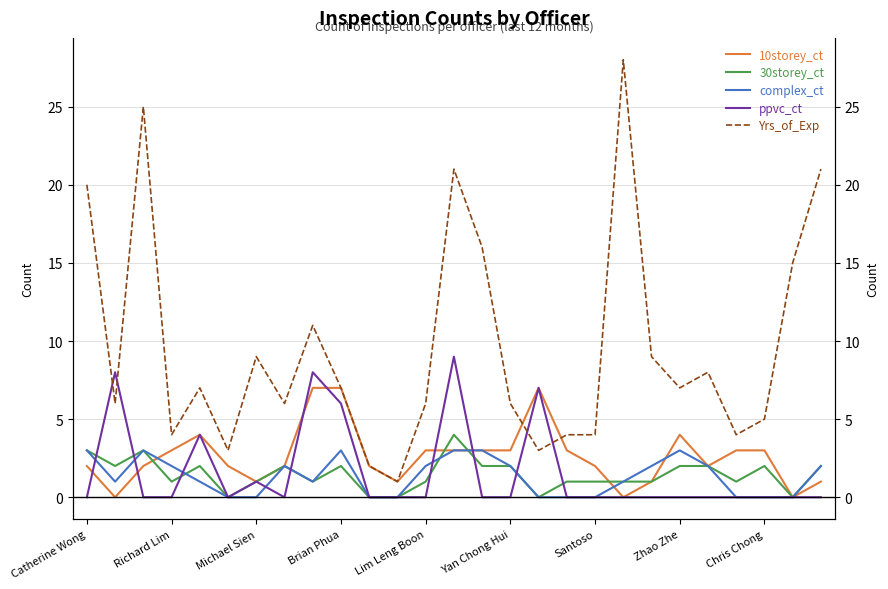

What are all the series names shown in the legend?

10storey_ct, 30storey_ct, complex_ct, ppvc_ct, Yrs_of_Exp